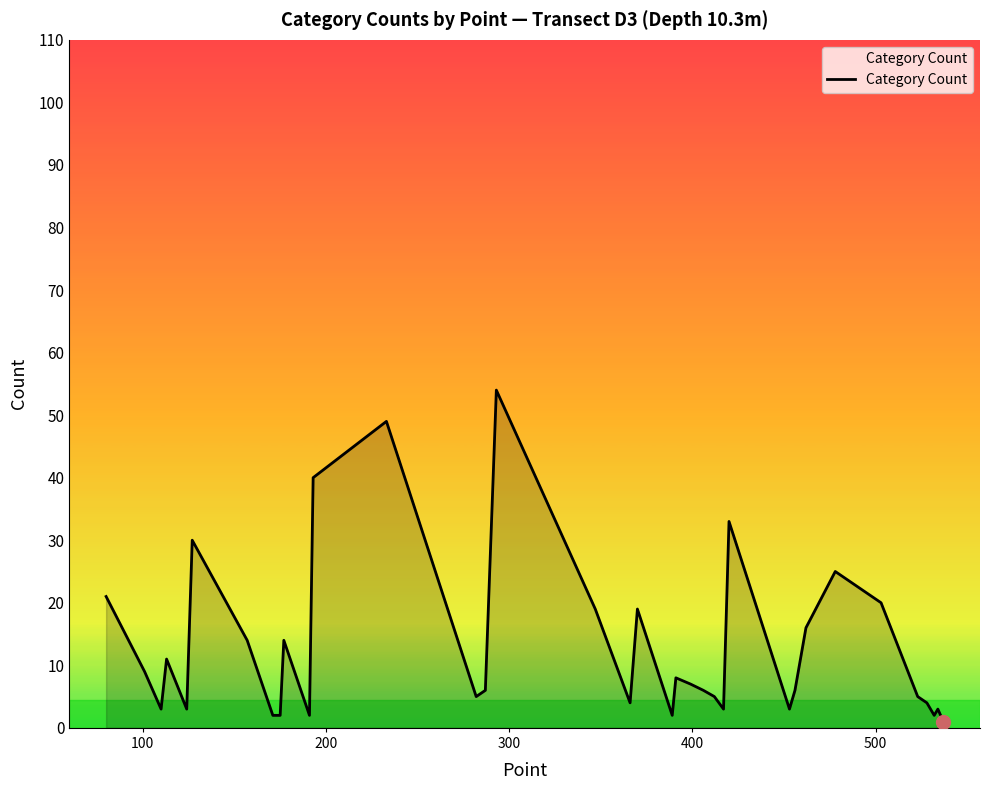

What is the maximum value shown in the chart?

54